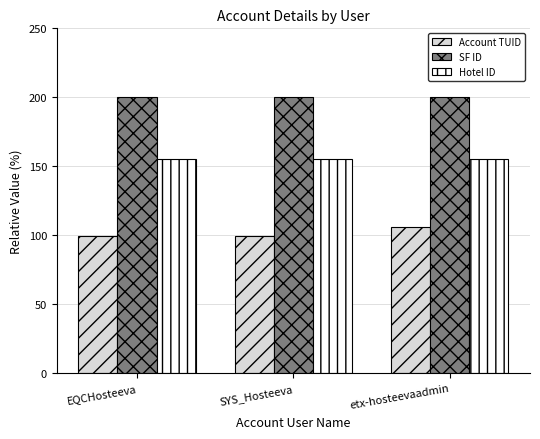

What is the value of the Account TUID bar at the 2nd from the left?

99.4